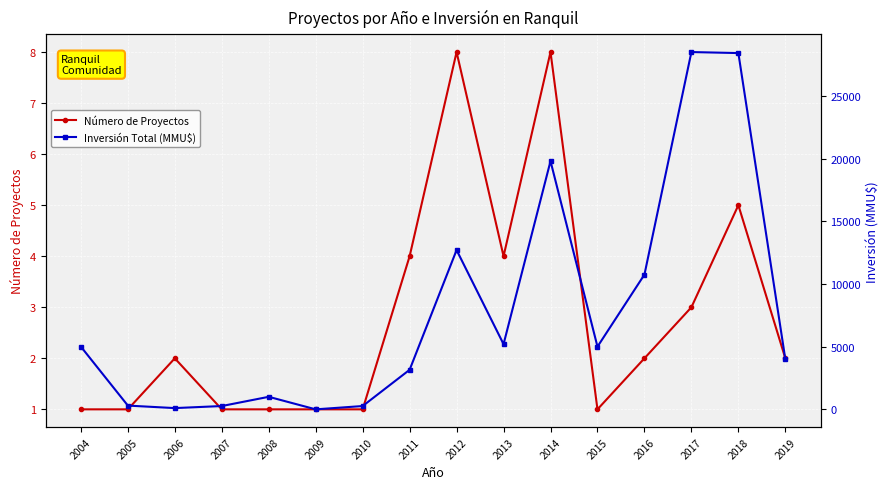

In Número de Proyectos, how many points are lower than both neighbors (excluding endpoints)?

2